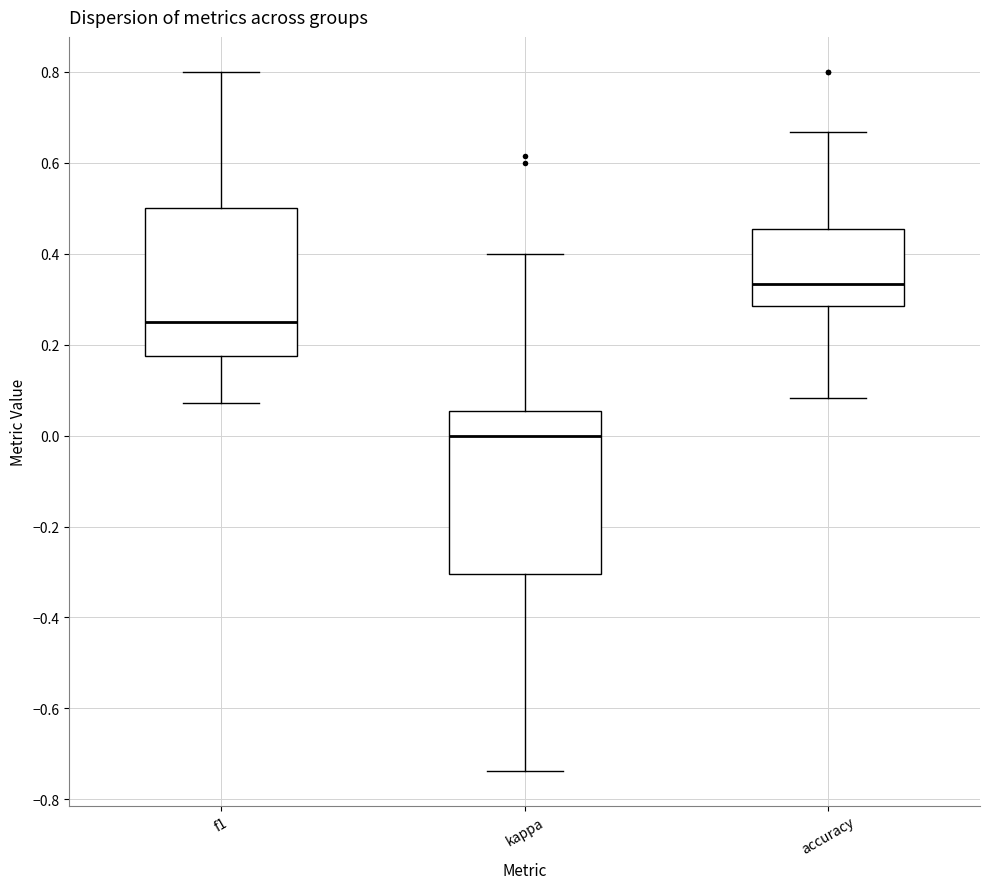

Where does the lower whisker of the box for kappa end on the y-axis? The values are not printed on the chart, so give them approximately, as read against the axis.

-0.74